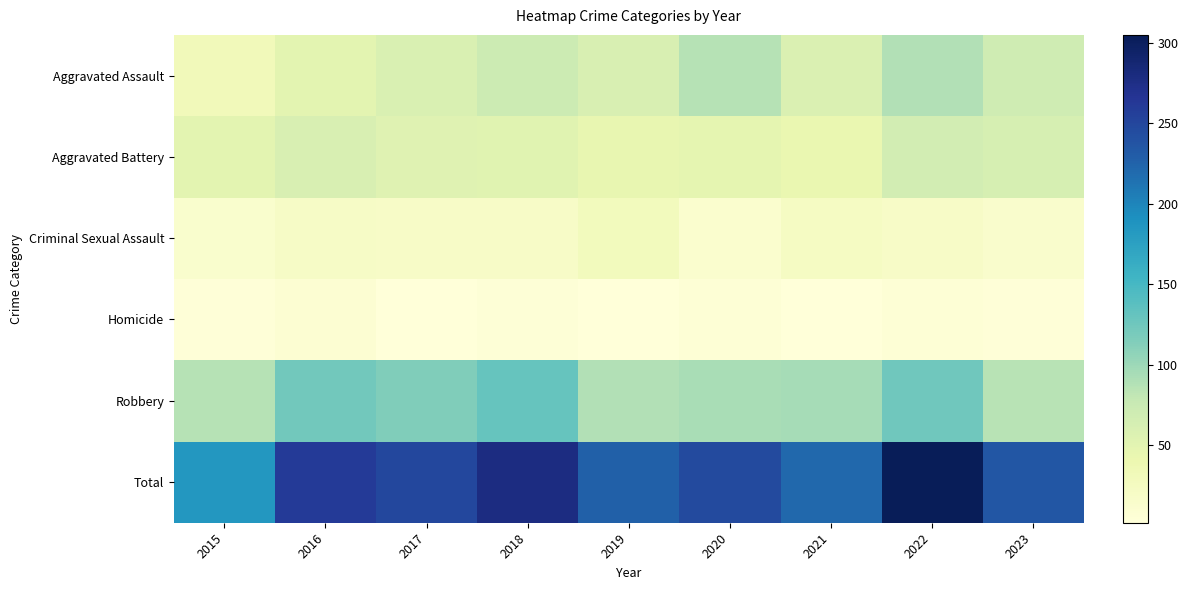

At which category does the chart reach its peak across all series?

2022